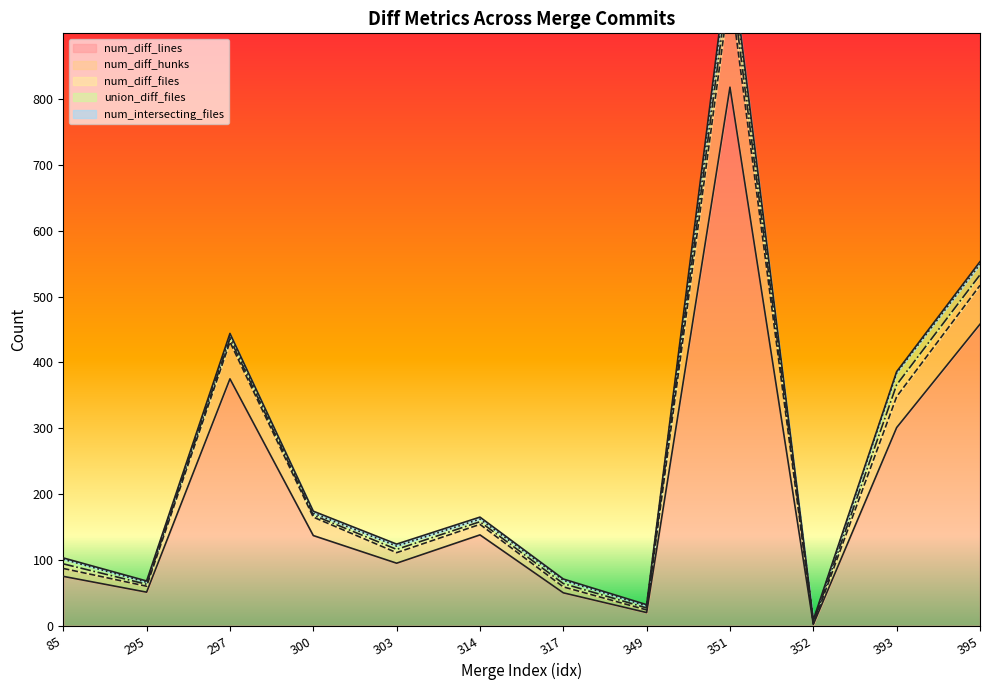

Is it true that num_diff_hunks equals 16 at 303?

True